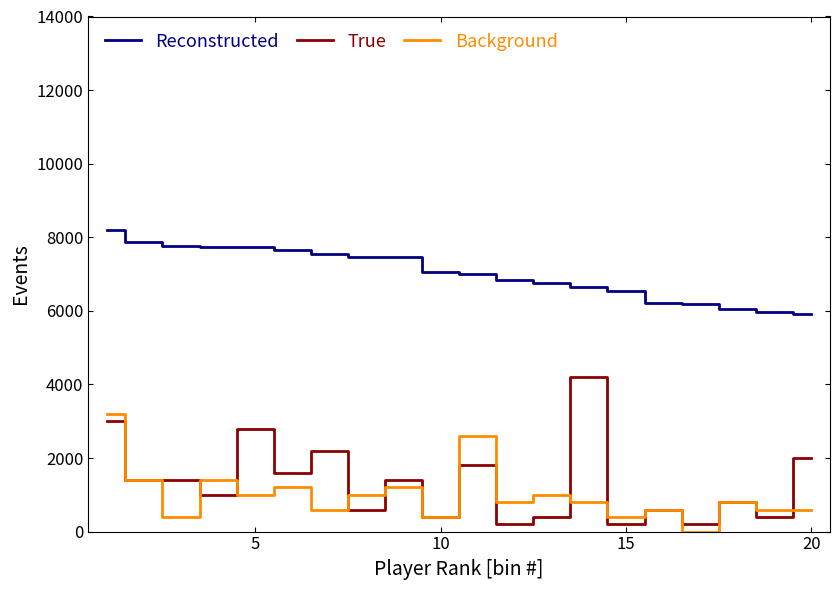

What is the total value across all series at 5?

14395